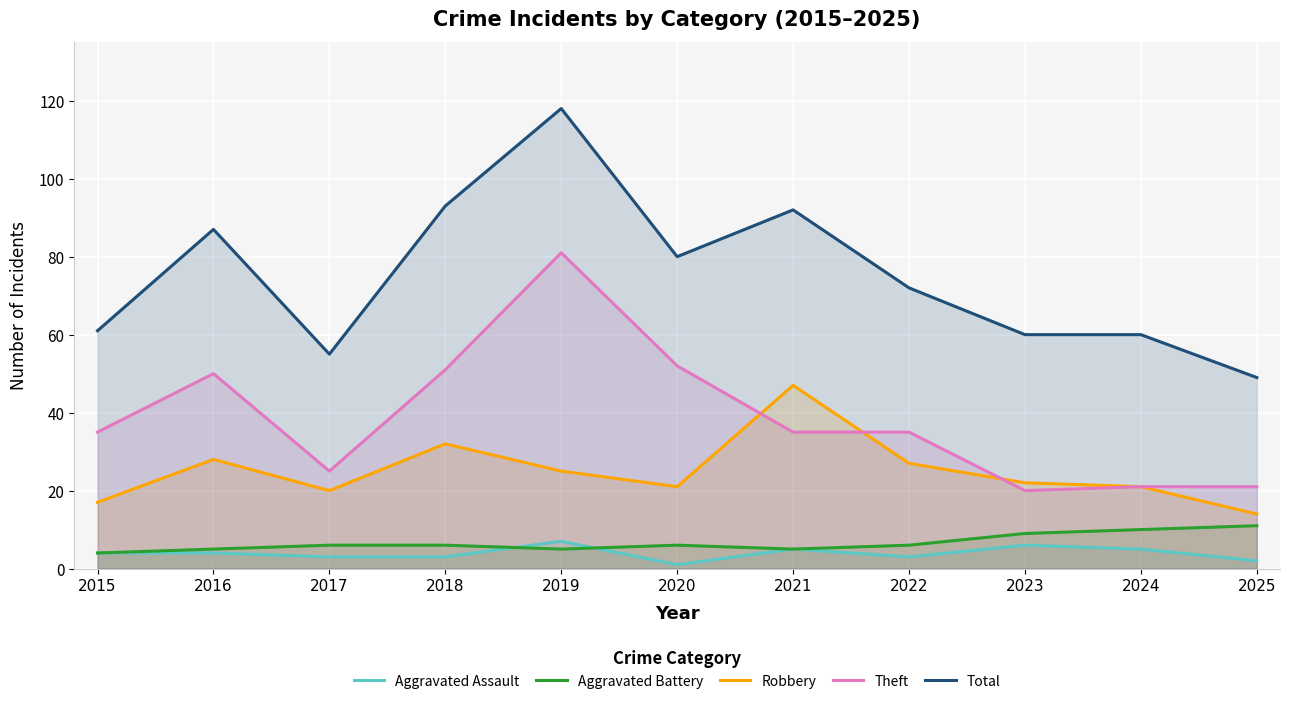

Which has a higher value, 2022 or 2024?

2024